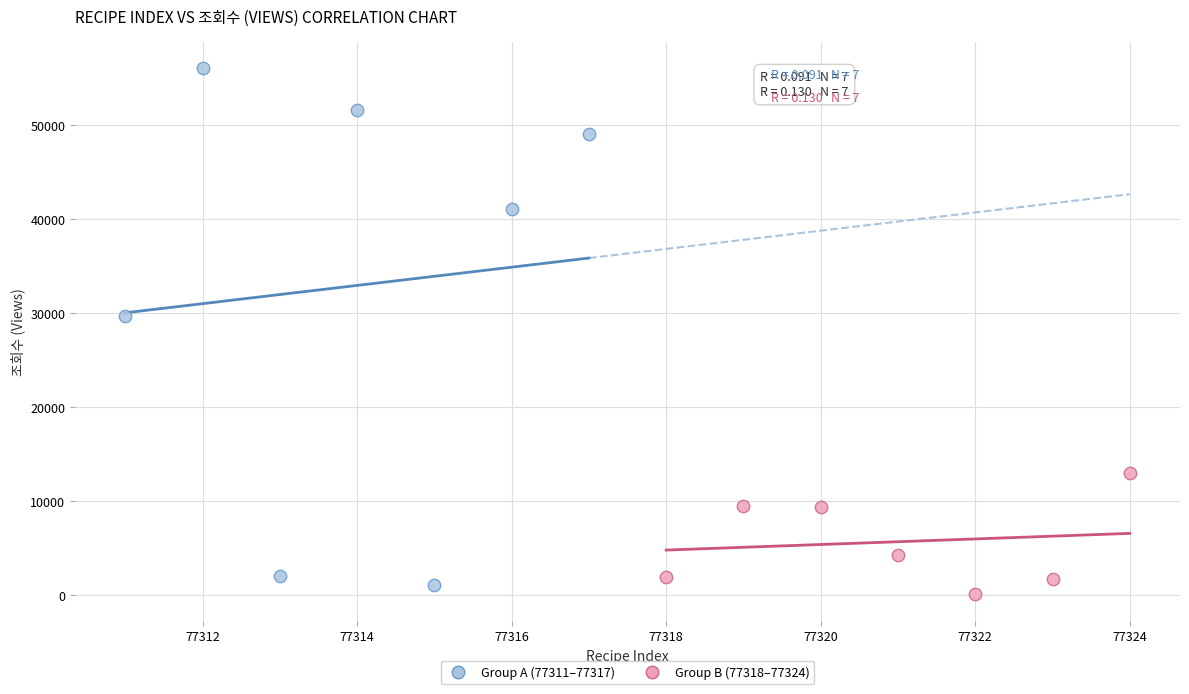

Which series reaches the maximum Y coordinate?

Group A (77311–77317)